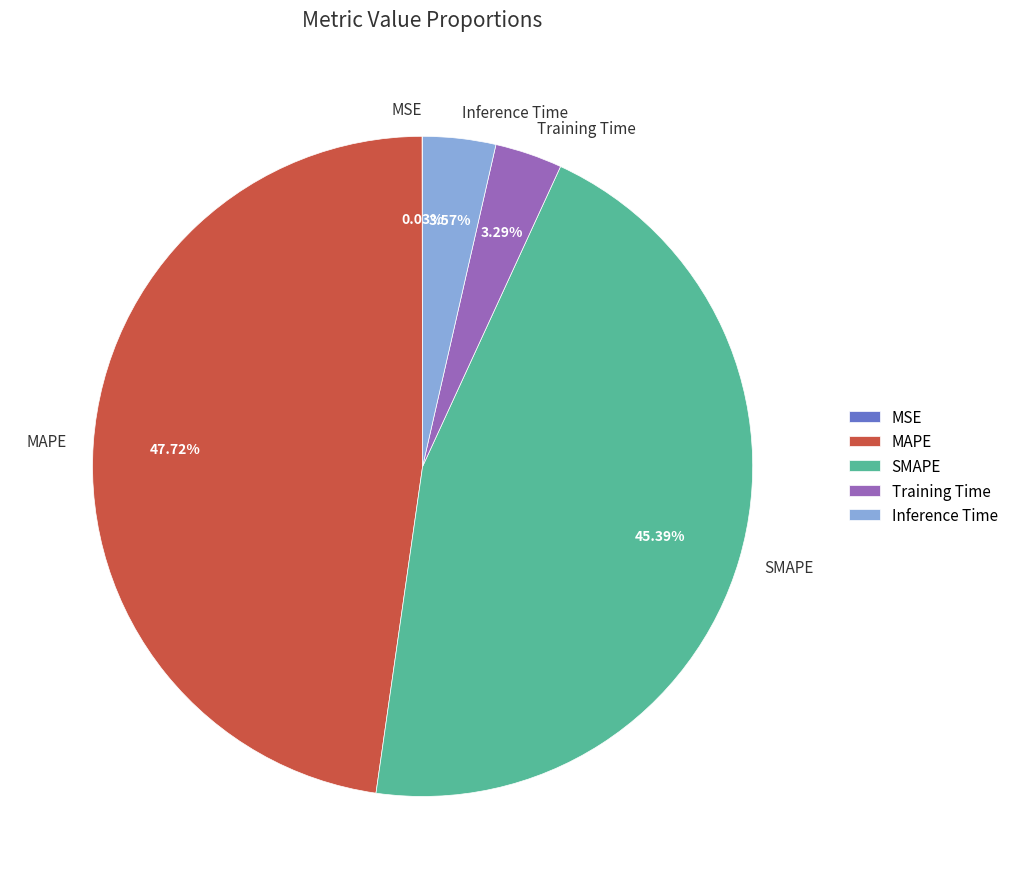

Do Inference Time and Training Time together represent more than half of the pie?

No